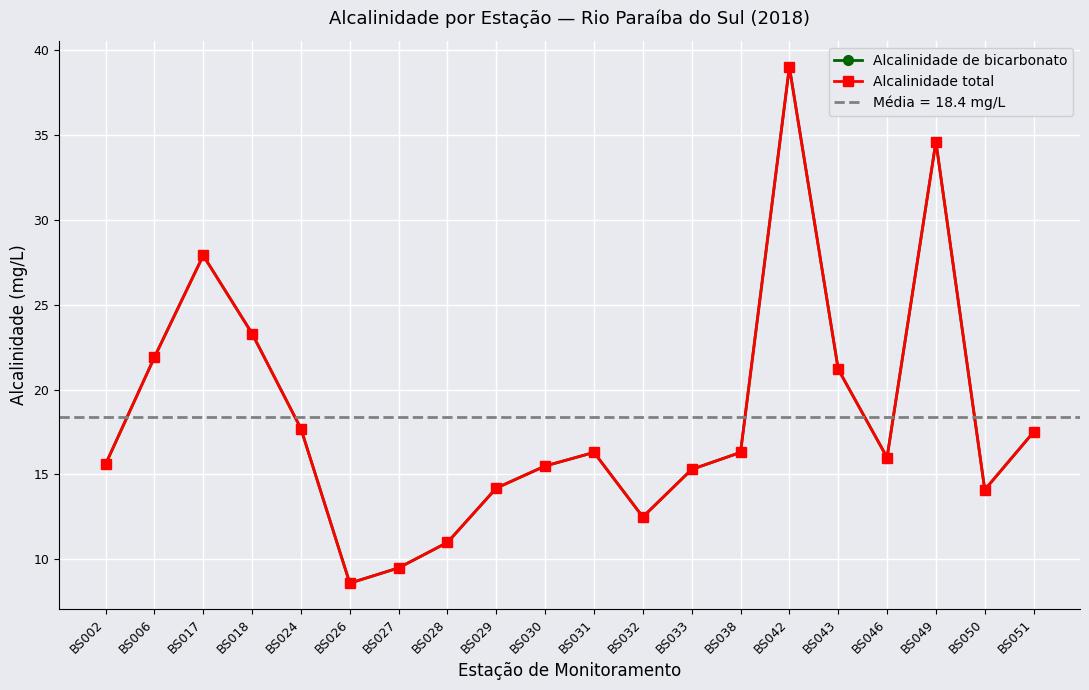

The value of Alcalinidade de bicarbonato at BS018 is 37.7. True or false?

False